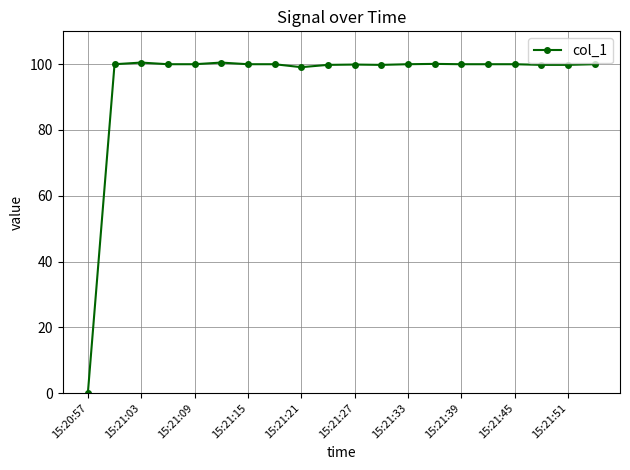

How many lines are shown in the chart?

1